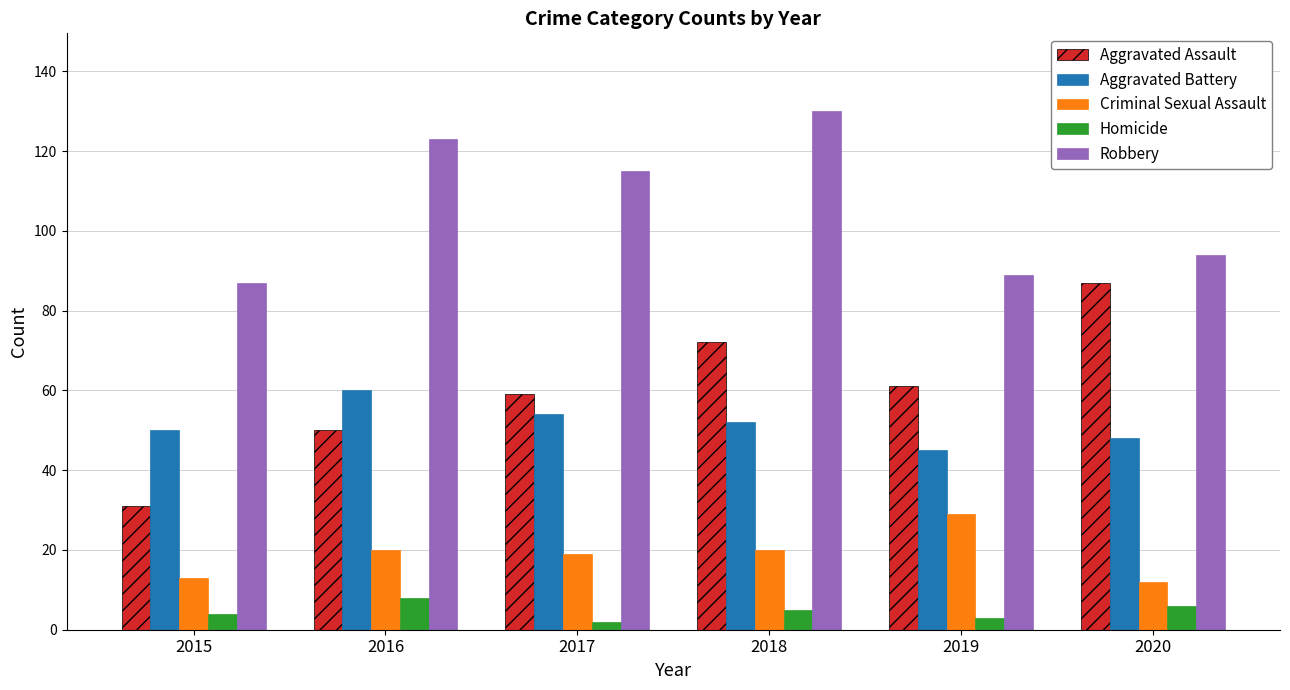

What is the spread (max minus min) of values at 2020?

88